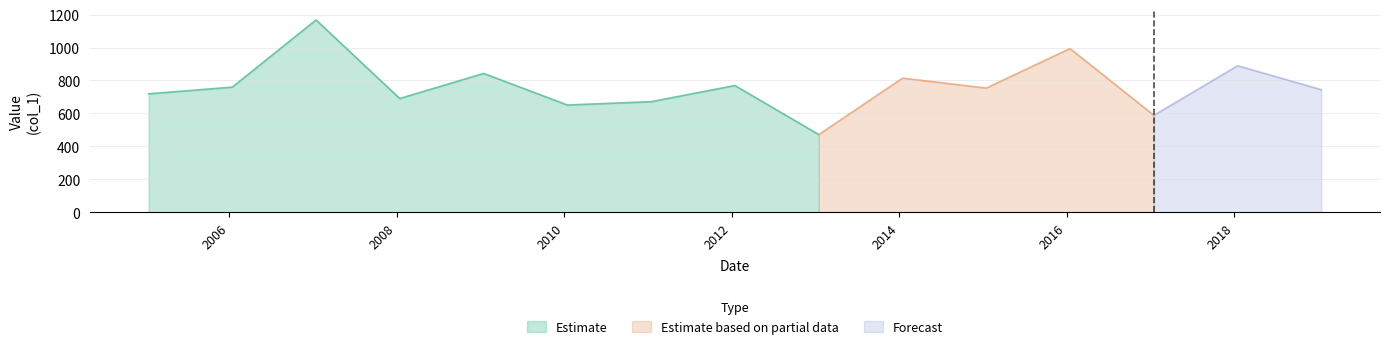

Rank the categories by value from highest to lowest.

2007-01-15, 2016-01-15, 2018-01-15, 2009-01-15, 2014-01-15, 2012-01-15, 2006-01-15, 2015-01-15, 2019-01-15, 2005-01-15, 2008-01-15, 2011-01-15, 2010-01-15, 2017-01-15, 2013-01-15